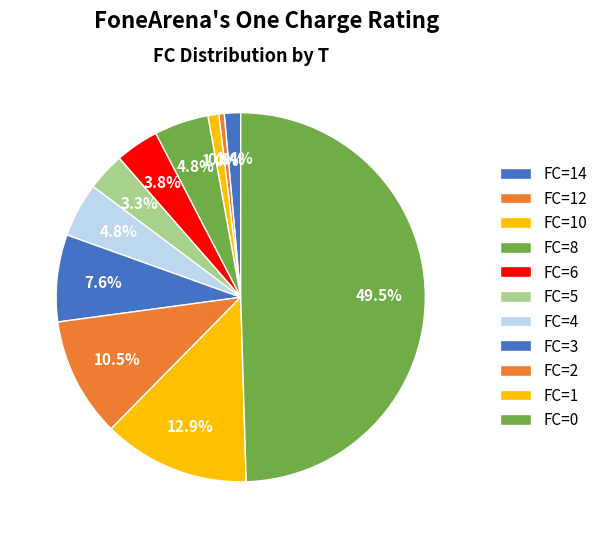

Which category has the biggest portion of the pie?

FC=0